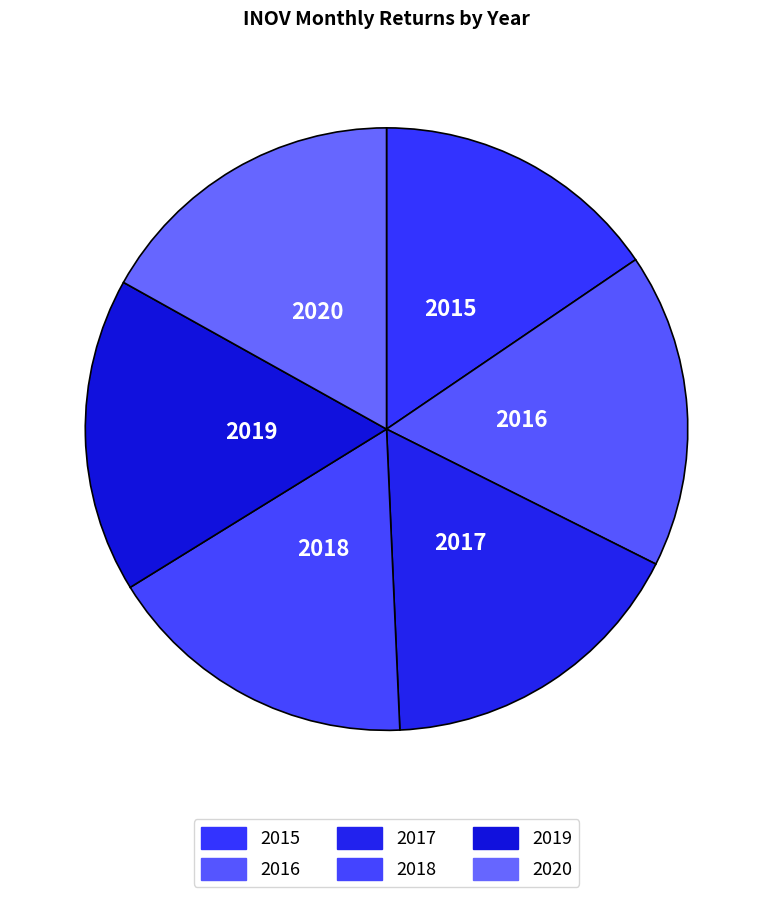

Approximately how many times larger is the value at 2017 compared to 2020?

1.0